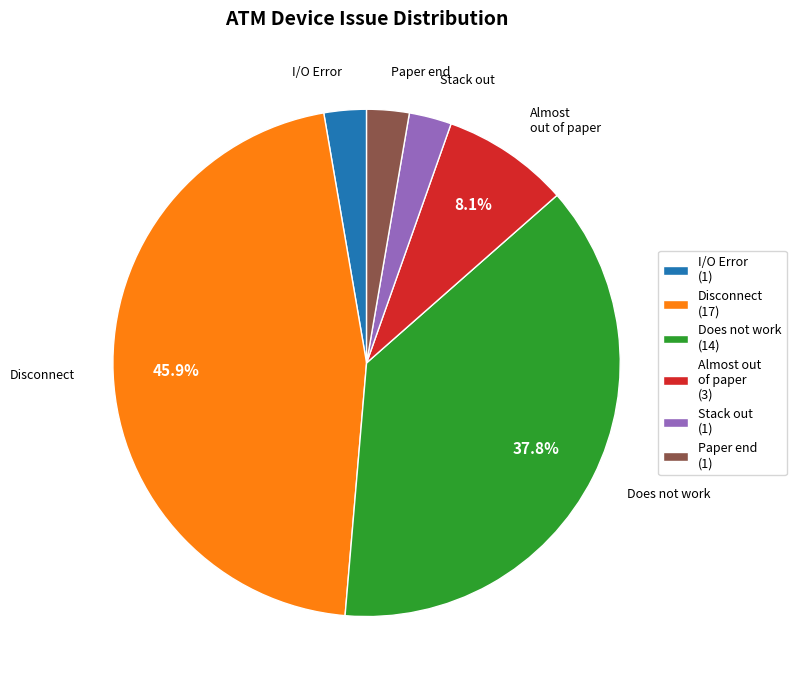

To the nearest percent, what is the difference between the largest and smallest slice percentages?

43%